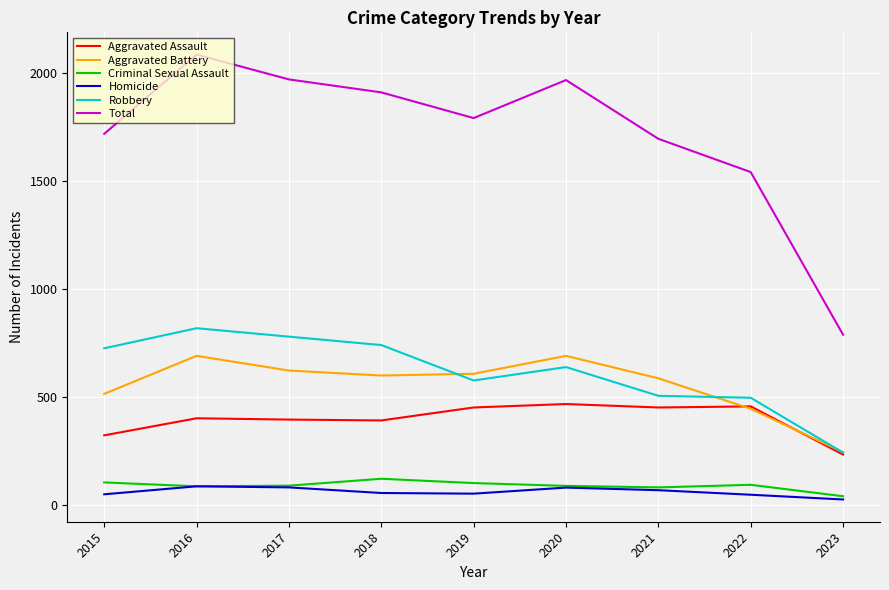

Which series has the largest range (max minus min)?

Total